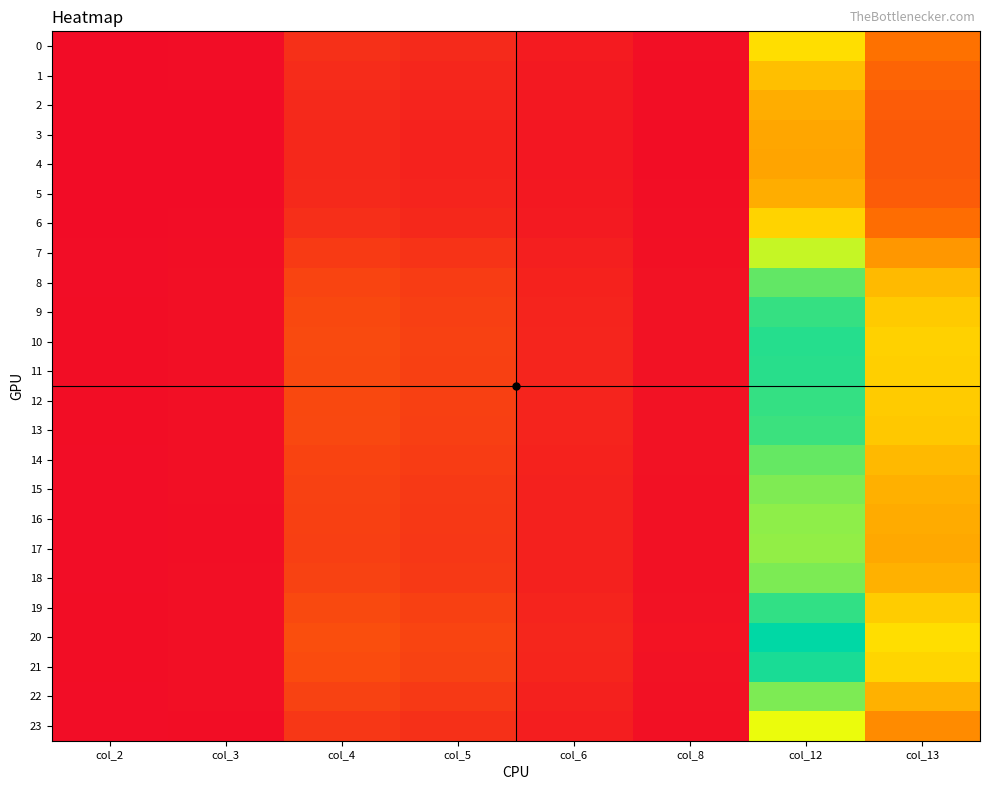

At which category does the chart reach its peak across all series?

col_12